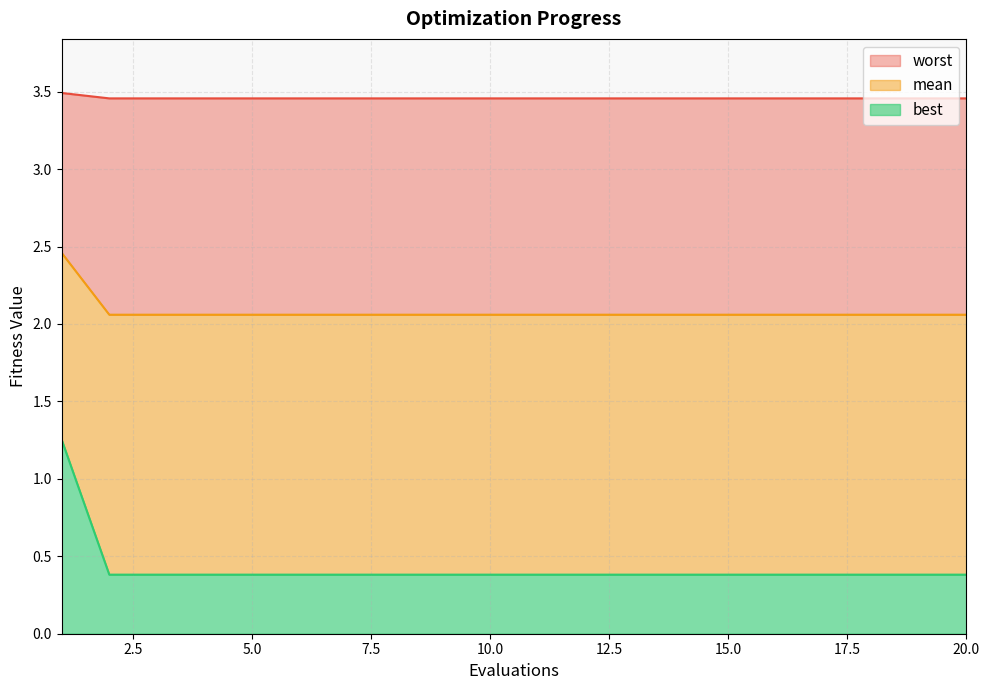

What is the total value across all series at 15?

5.9